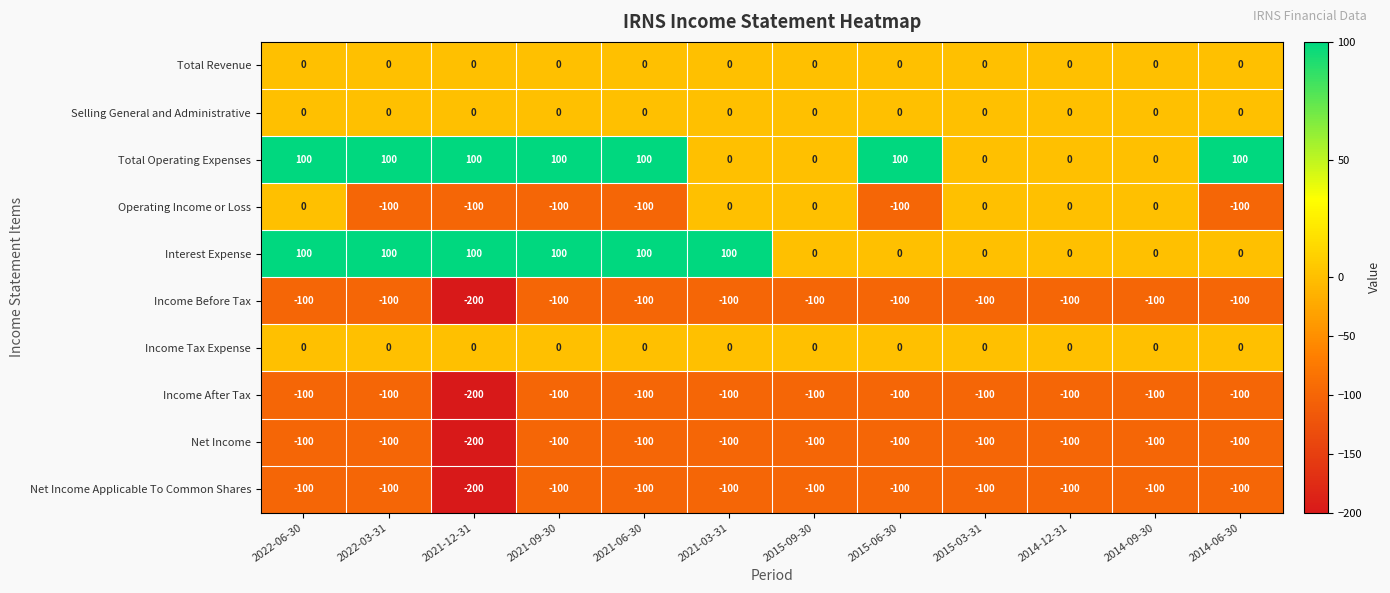

What is the difference between the highest and lowest values at 2022-06-30?

200